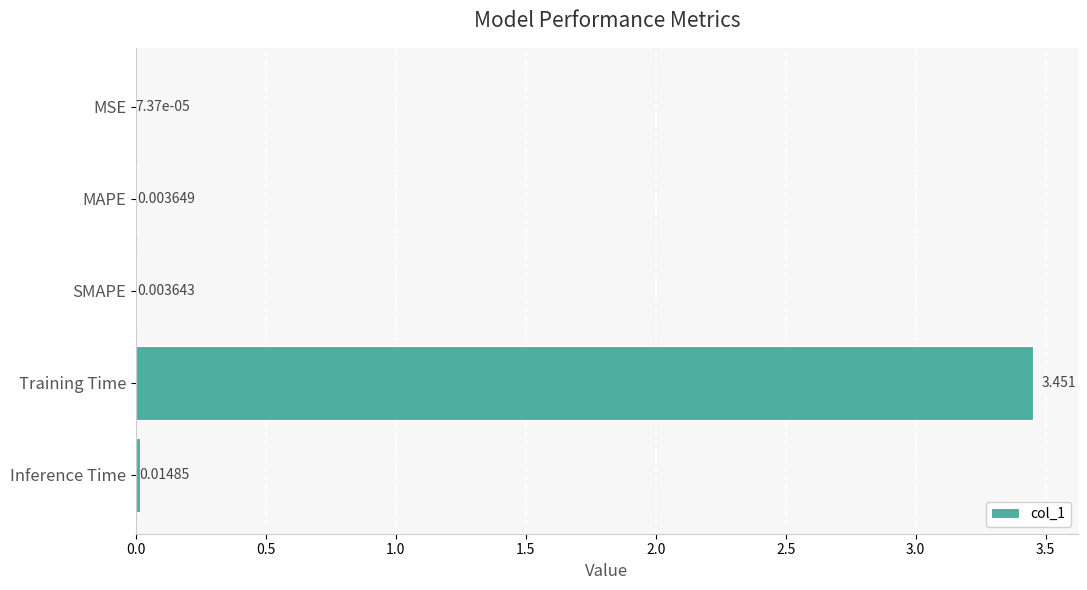

Which has a higher value, Inference Time or Training Time?

Training Time